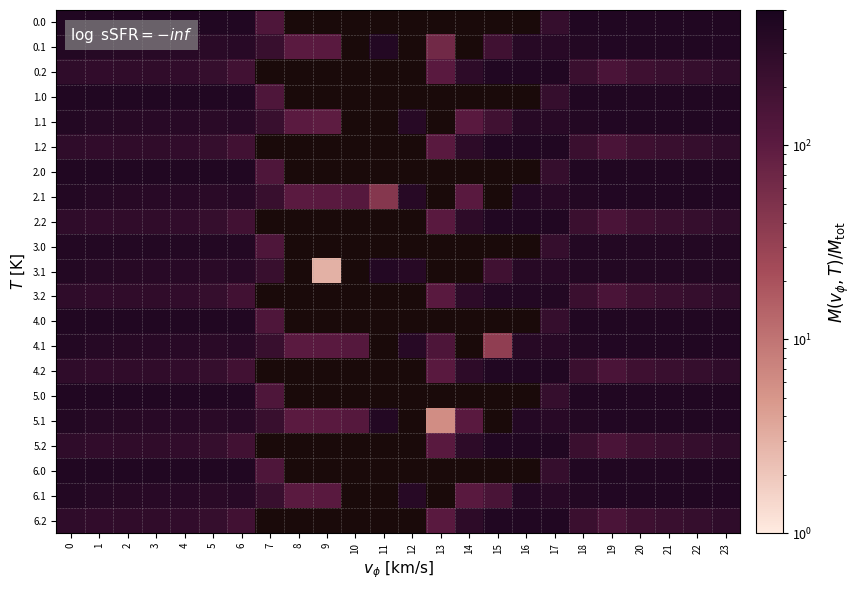

What is the total value across all series at 18?

7132.7